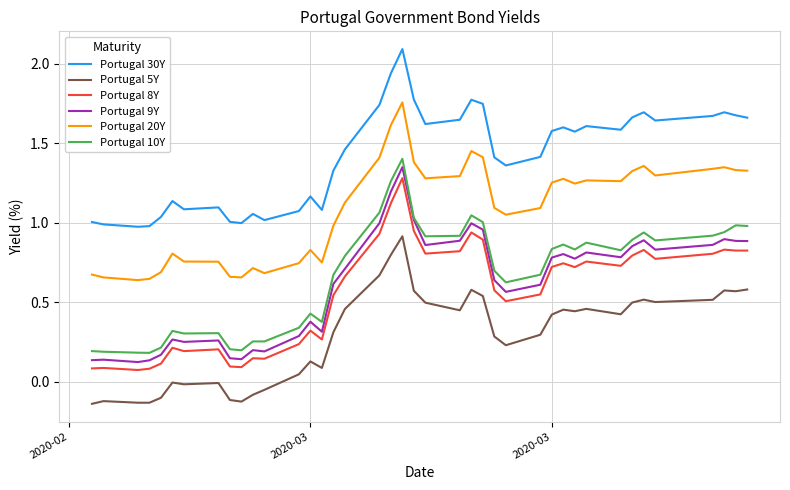

What is the sum of all Portugal 9Y values?

24.6